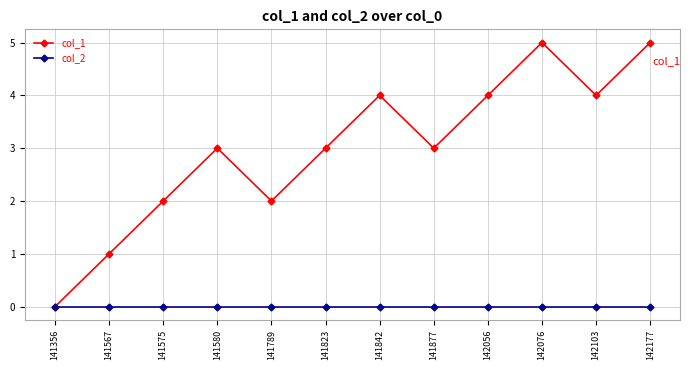

The value of col_2 at 141877 is 0. True or false?

True